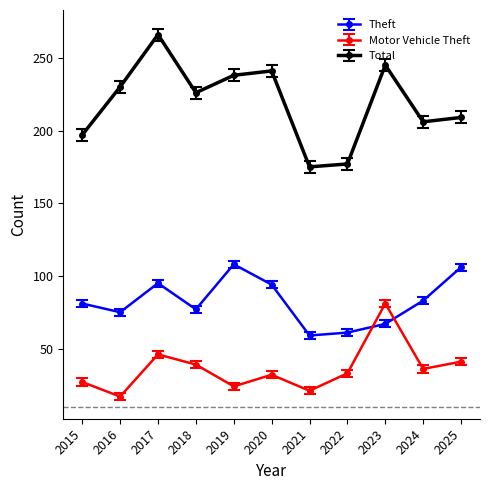

What is the difference between the highest and lowest values at 2019?

214